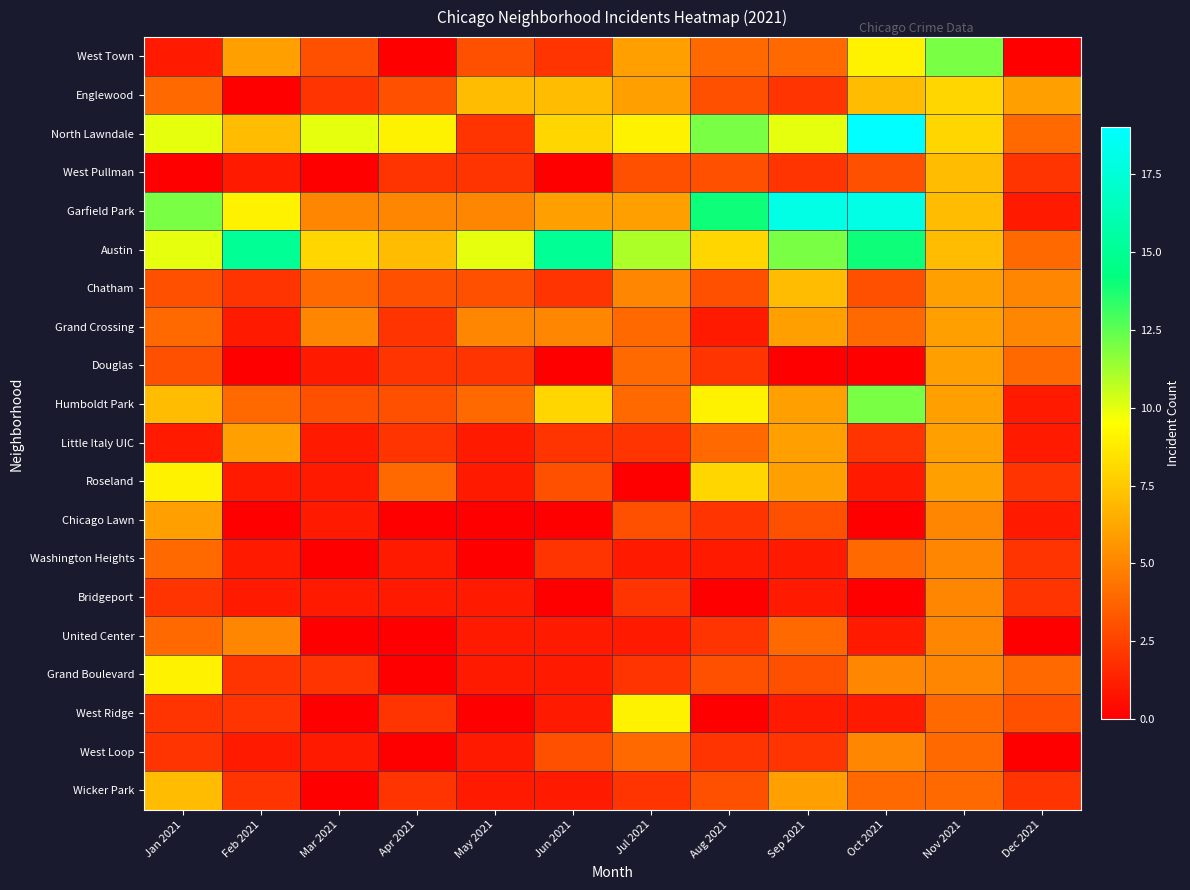

Rank the series by their maximum value, from lowest to highest.

Washington Heights, Bridgeport, United Center, West Loop, Grand Crossing, Douglas, Little Italy UIC, Chicago Lawn, West Pullman, Chatham, Wicker Park, Englewood, Roseland, Grand Boulevard, West Ridge, West Town, Humboldt Park, Austin, Garfield Park, North Lawndale